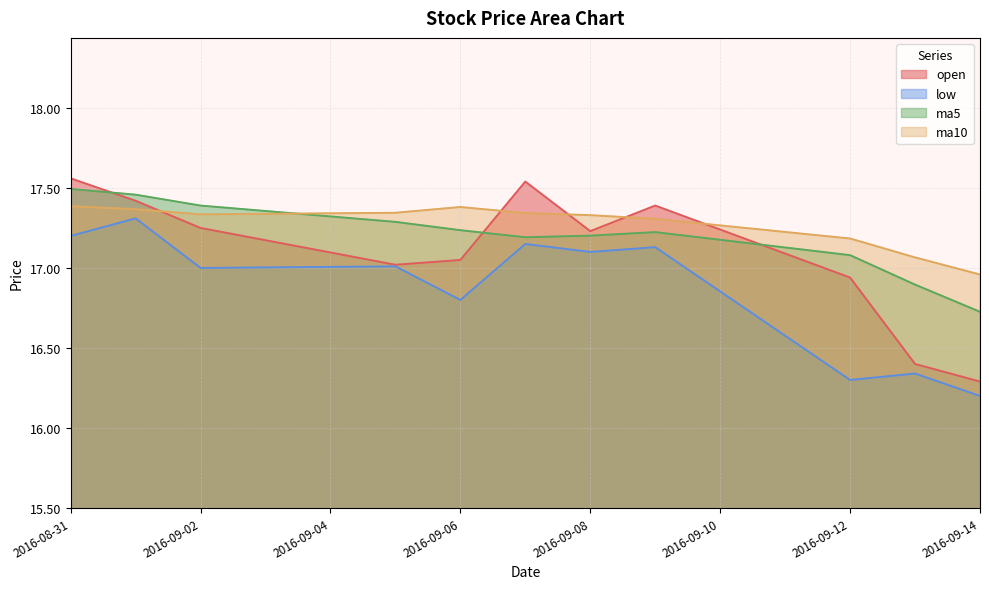

At how many categories does at least one series exceed 17?

10